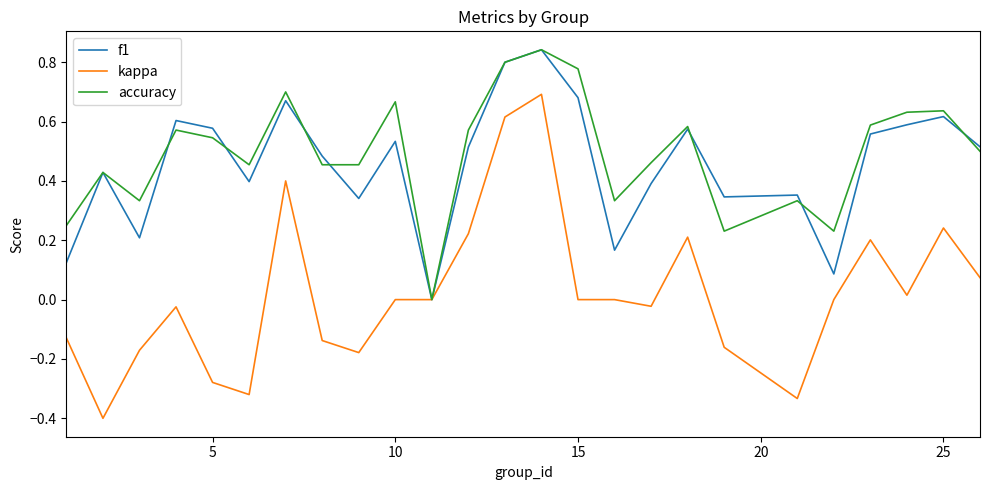

What is the smallest value displayed?

-0.4